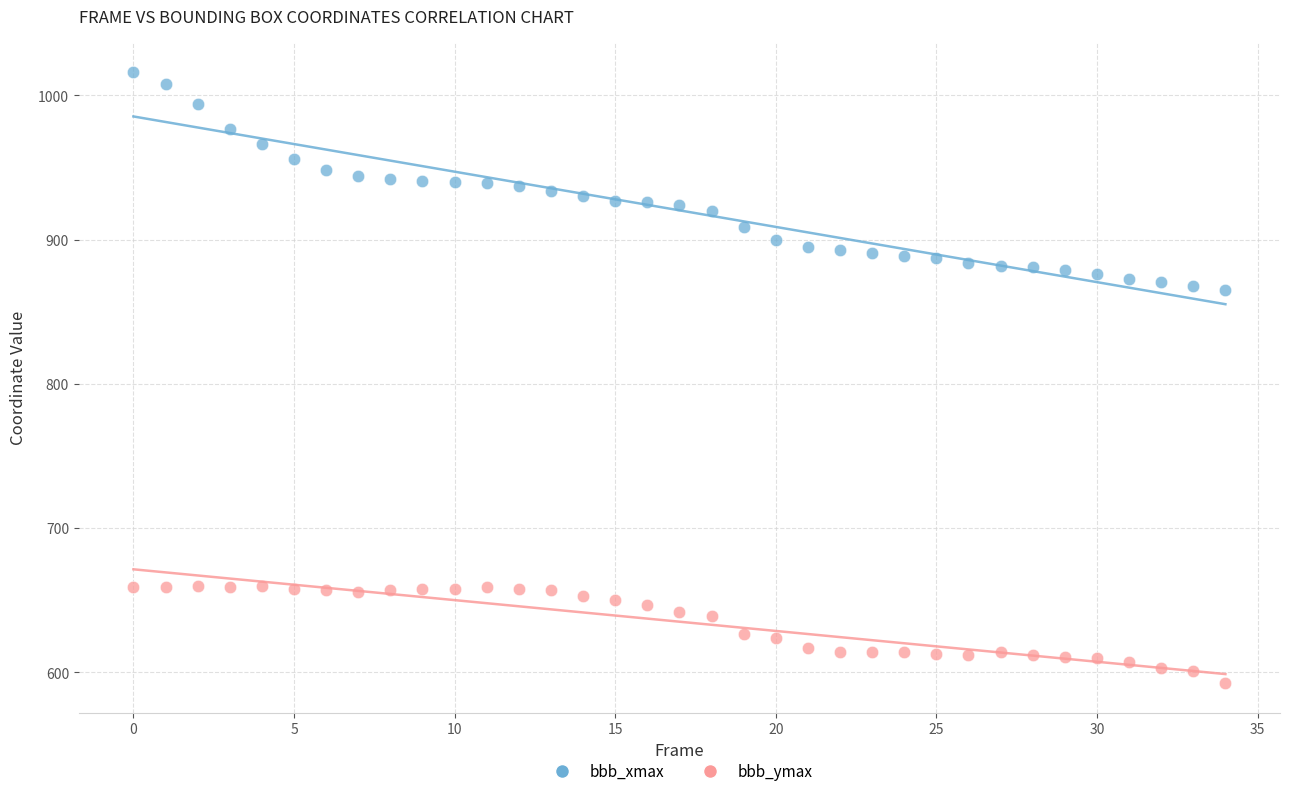

Which series reaches the minimum Y coordinate?

bbb_ymax